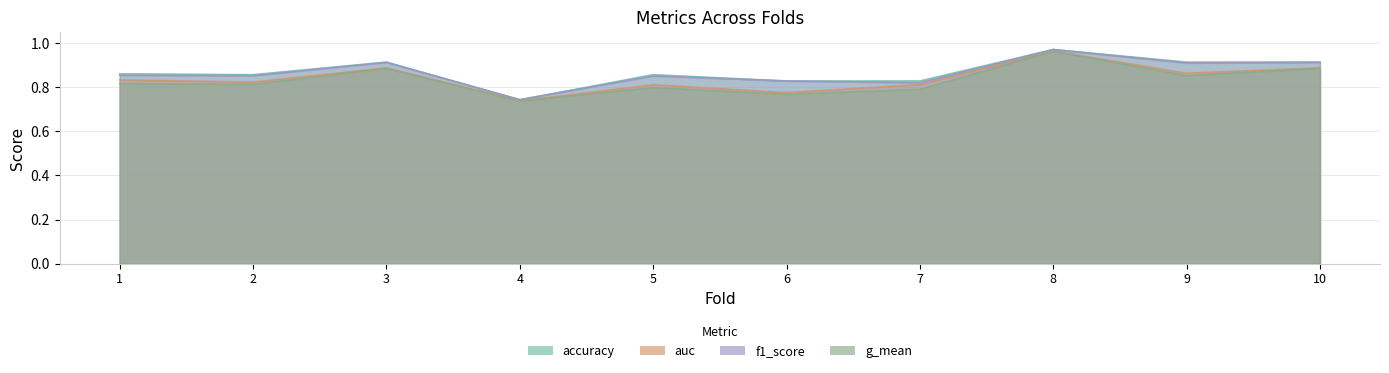

What is the value of the auc point at the 5th from the left?

0.8